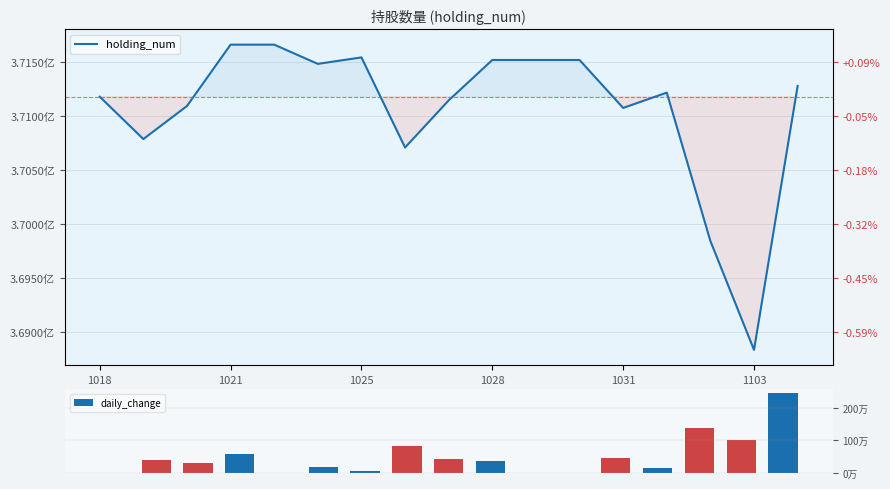

How many groups of bars are there?

17